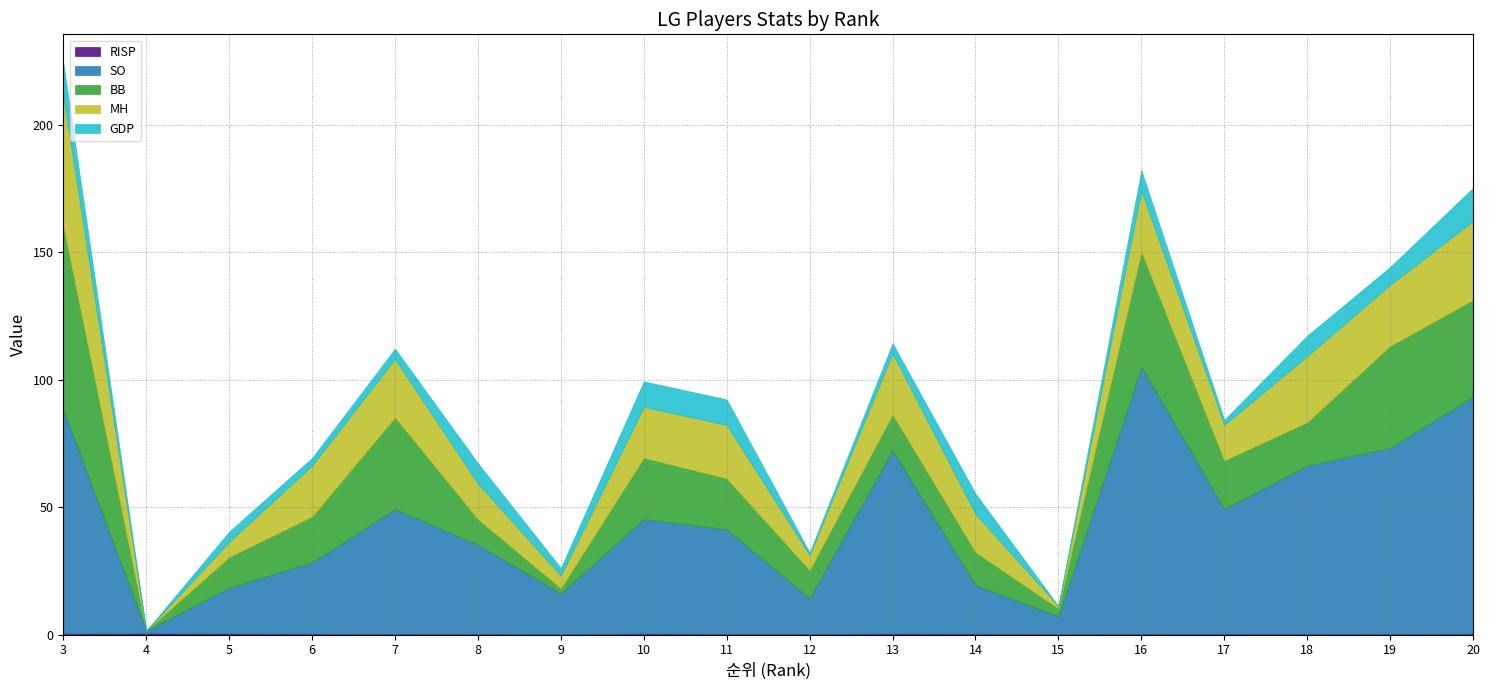

Which category has the highest value across all series?

16